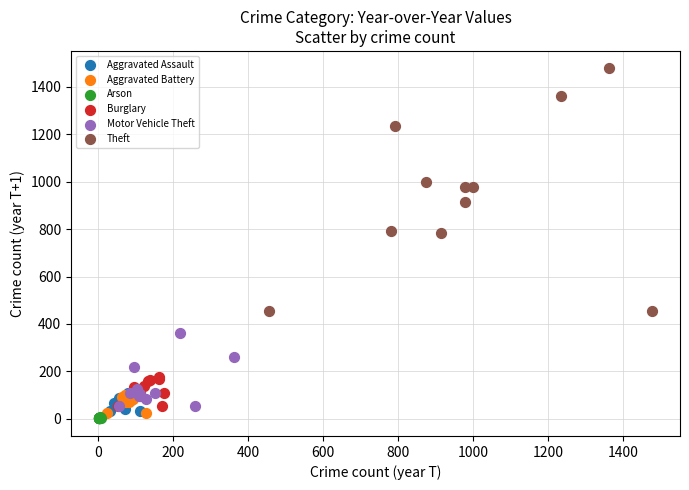

Which series contains the highest Y value?

Theft